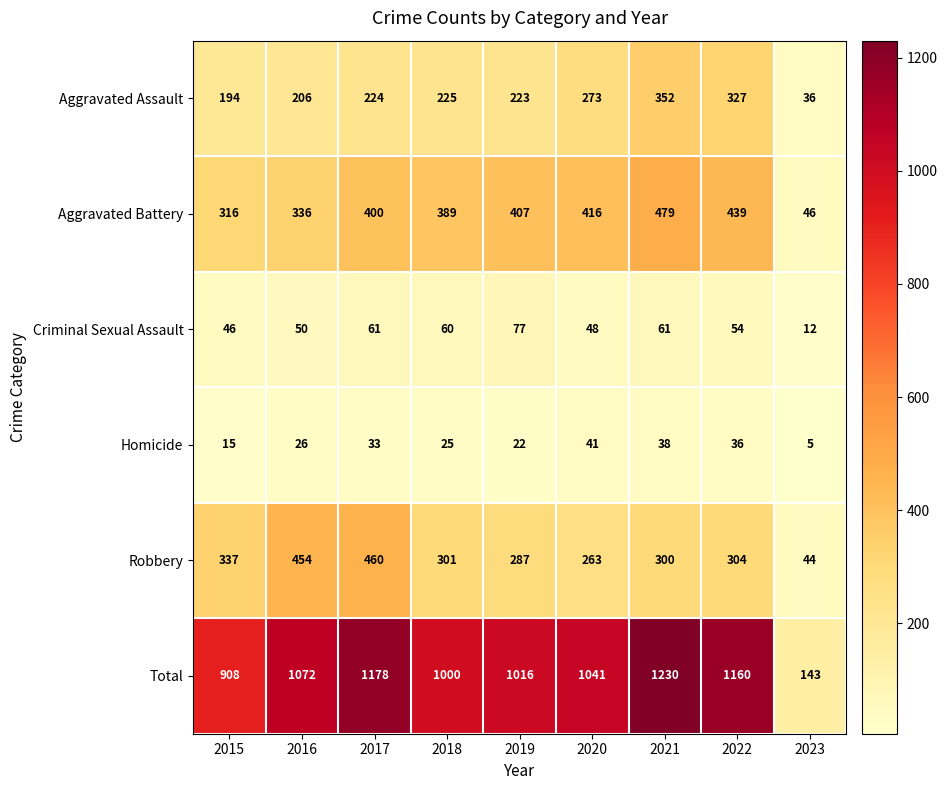

What is the approximate value of Homicide at 2015?

15